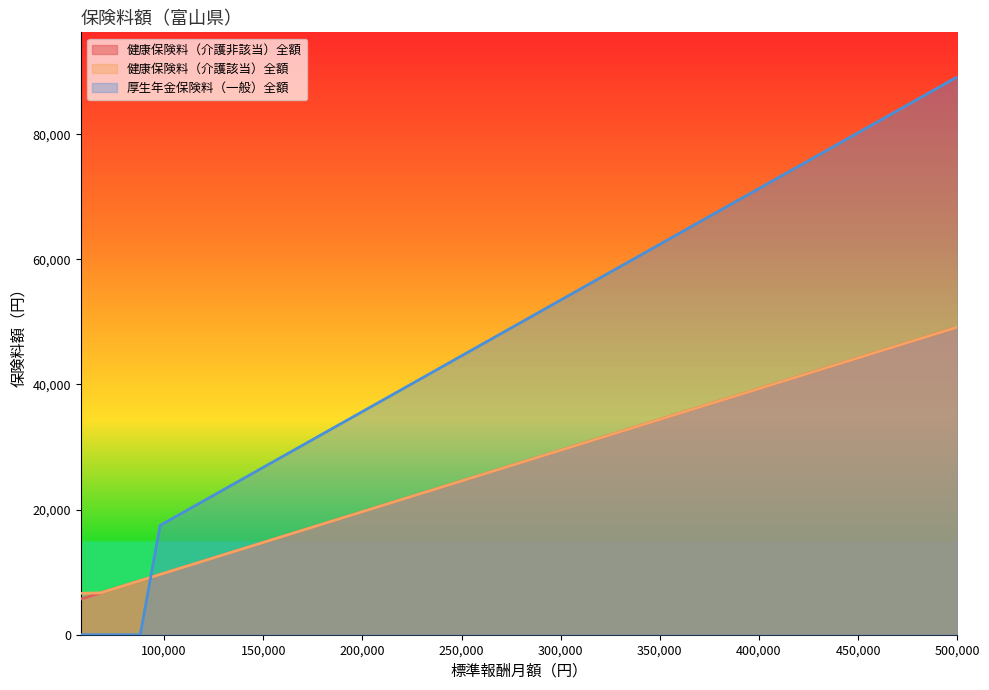

Is it true that 健康保険料（介護該当）全額 equals 10813.0 at 110000?

True